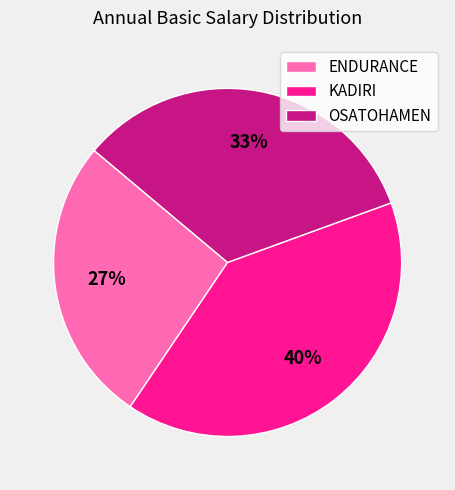

Is there any slice that represents more than half of the pie?

No